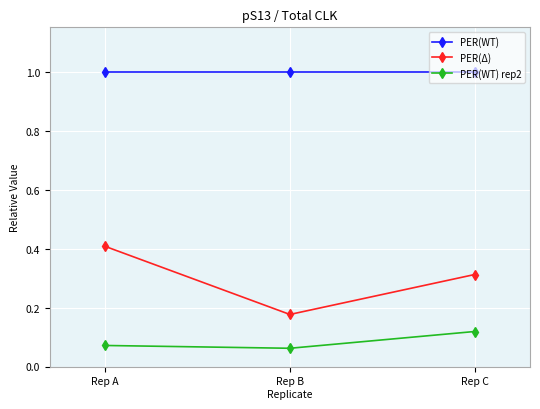

What is the spread (max minus min) of values at Rep A?

0.9